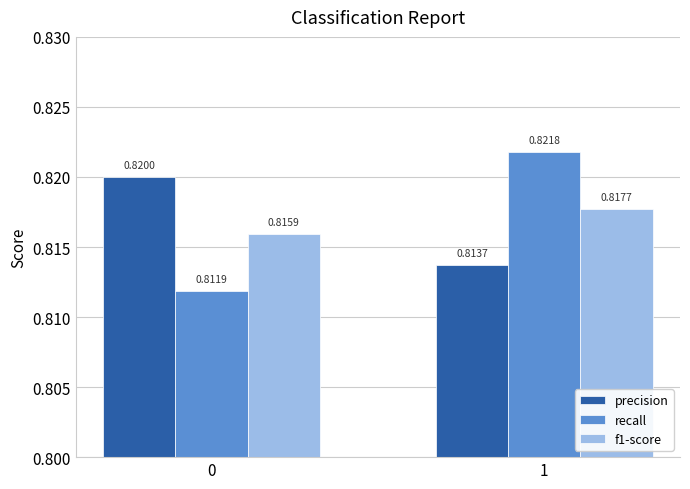

Is the value of precision at 0 greater than the value of f1-score at 0?

Yes